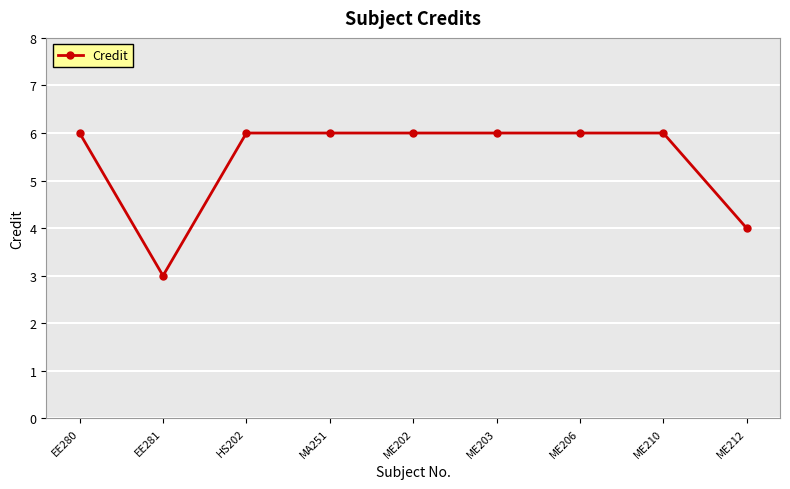

The value at ME210 is 10. True or false?

False